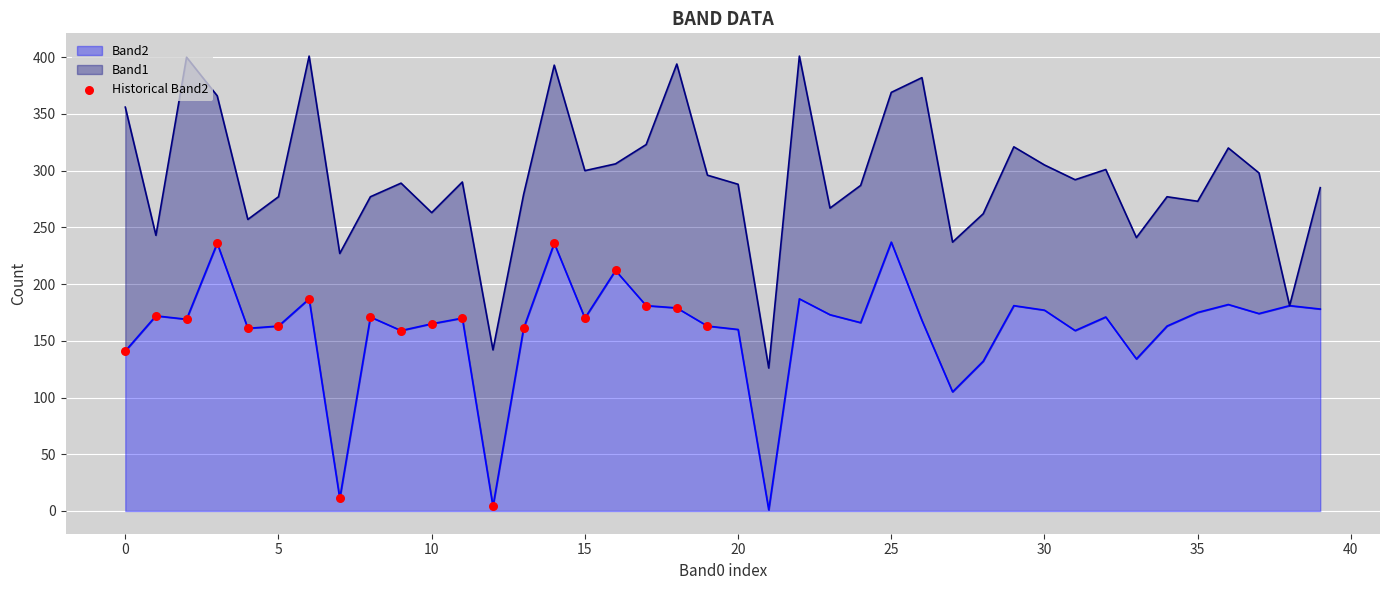

What is the ratio of the value at 17 to the value at 5?

1.1